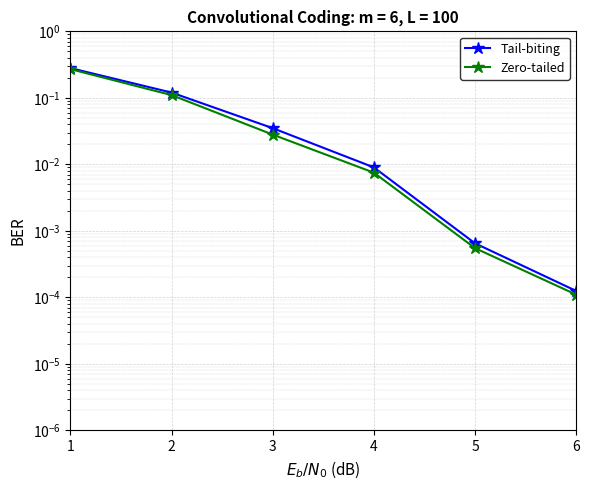

True or false: Zero-tailed has a value of 0.2 at 2.

False